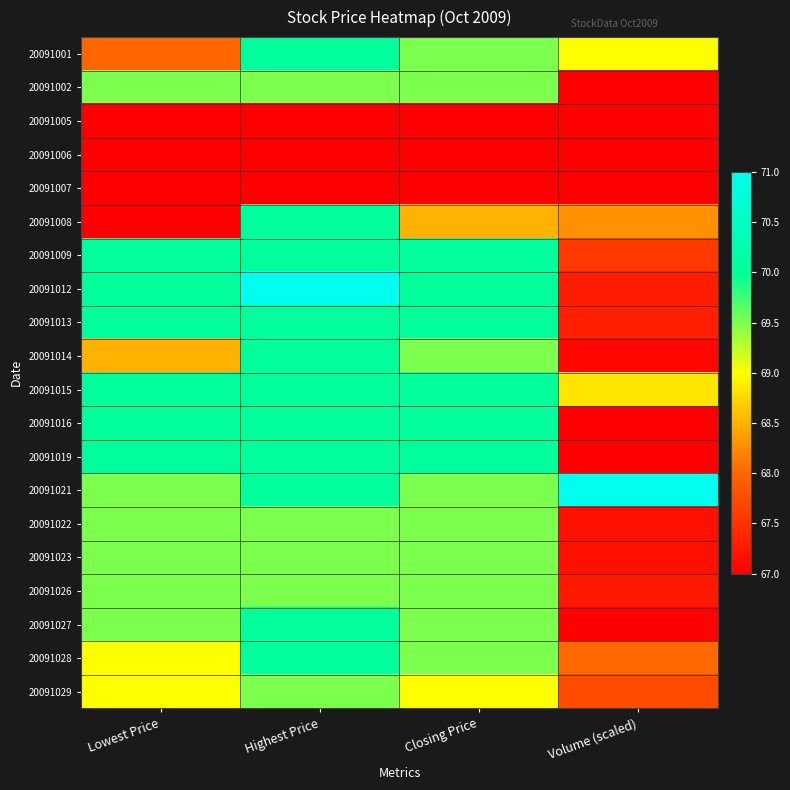

How many data points does each series have?

4